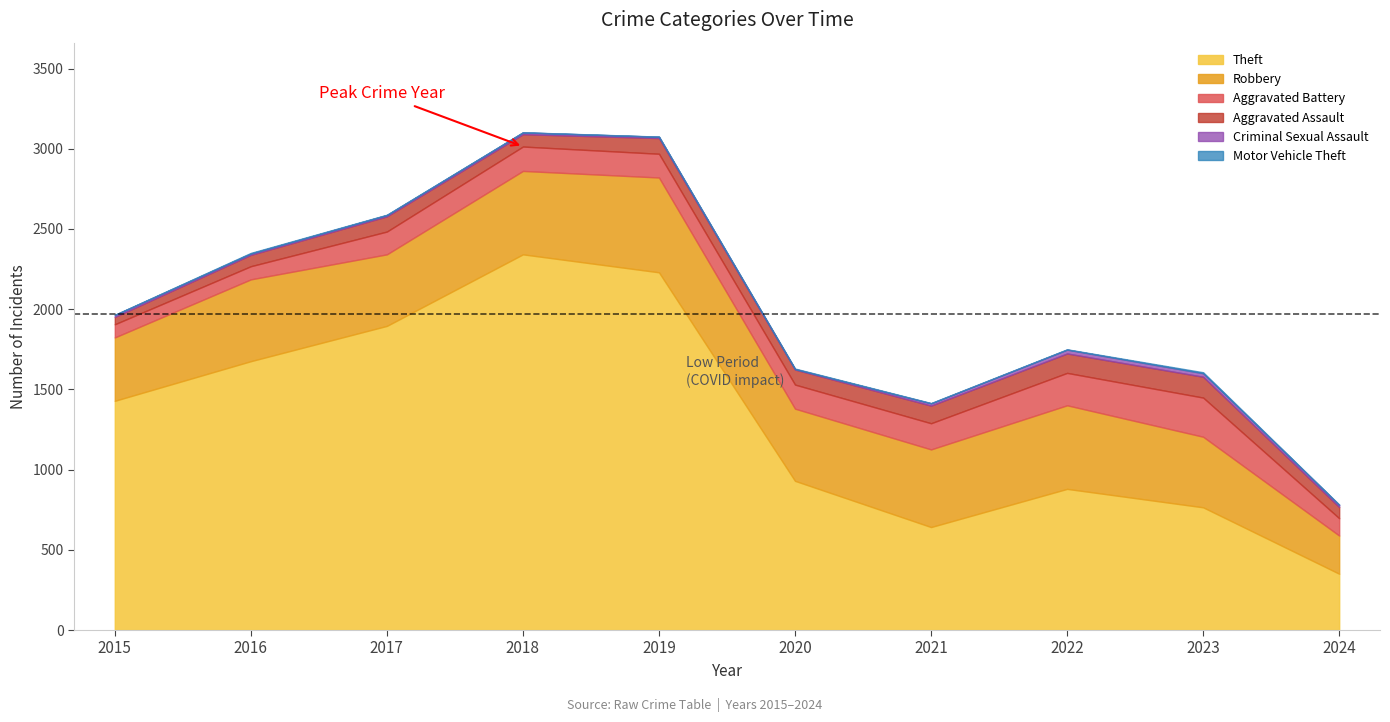

At which label is Robbery closest to 414?

2015